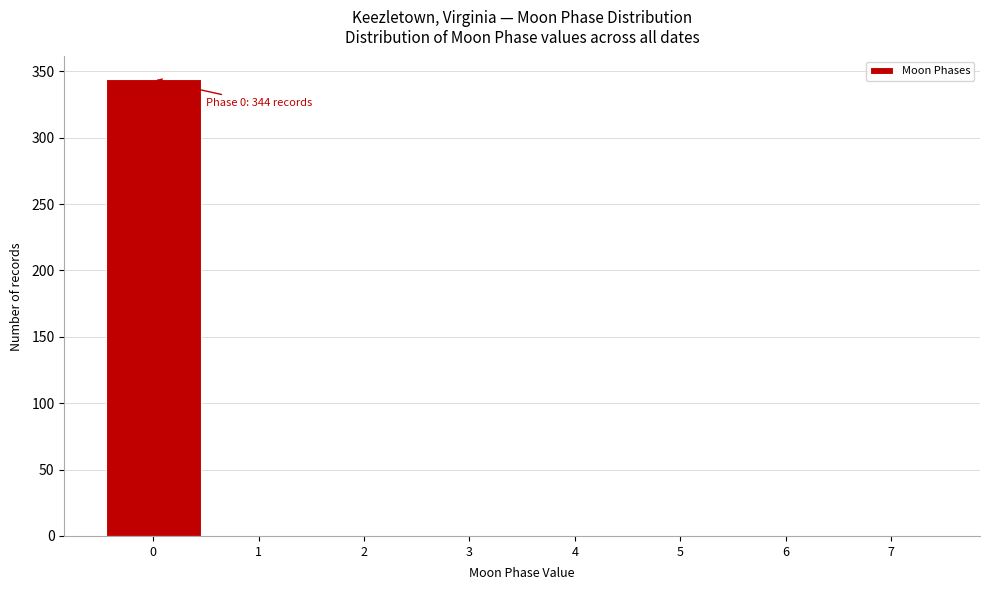

Over which range of the x-axis is the bar tallest?

-0.5 to 0.5